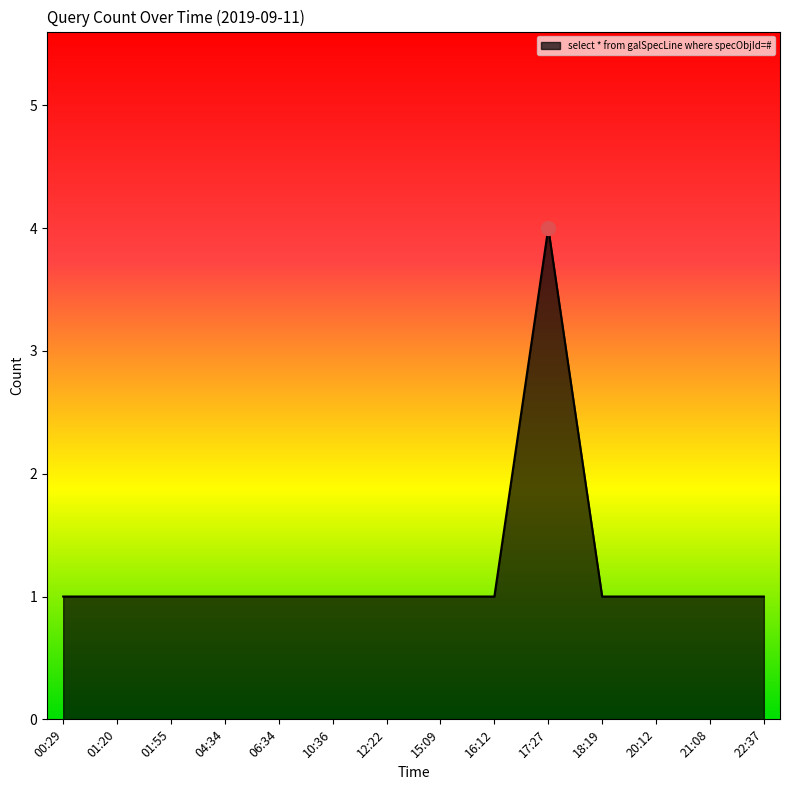

What is the smallest value displayed?

1